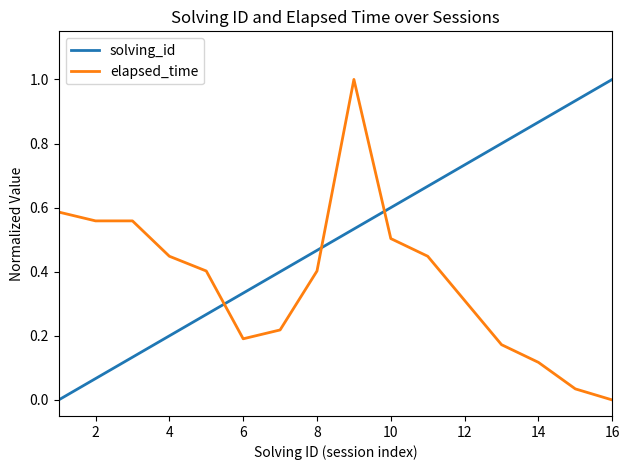

Which series ends up on top after the final intersection of solving_id and elapsed_time?

solving_id